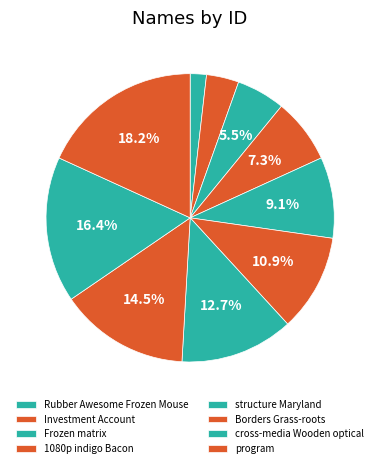

How many segments does this pie chart have?

10